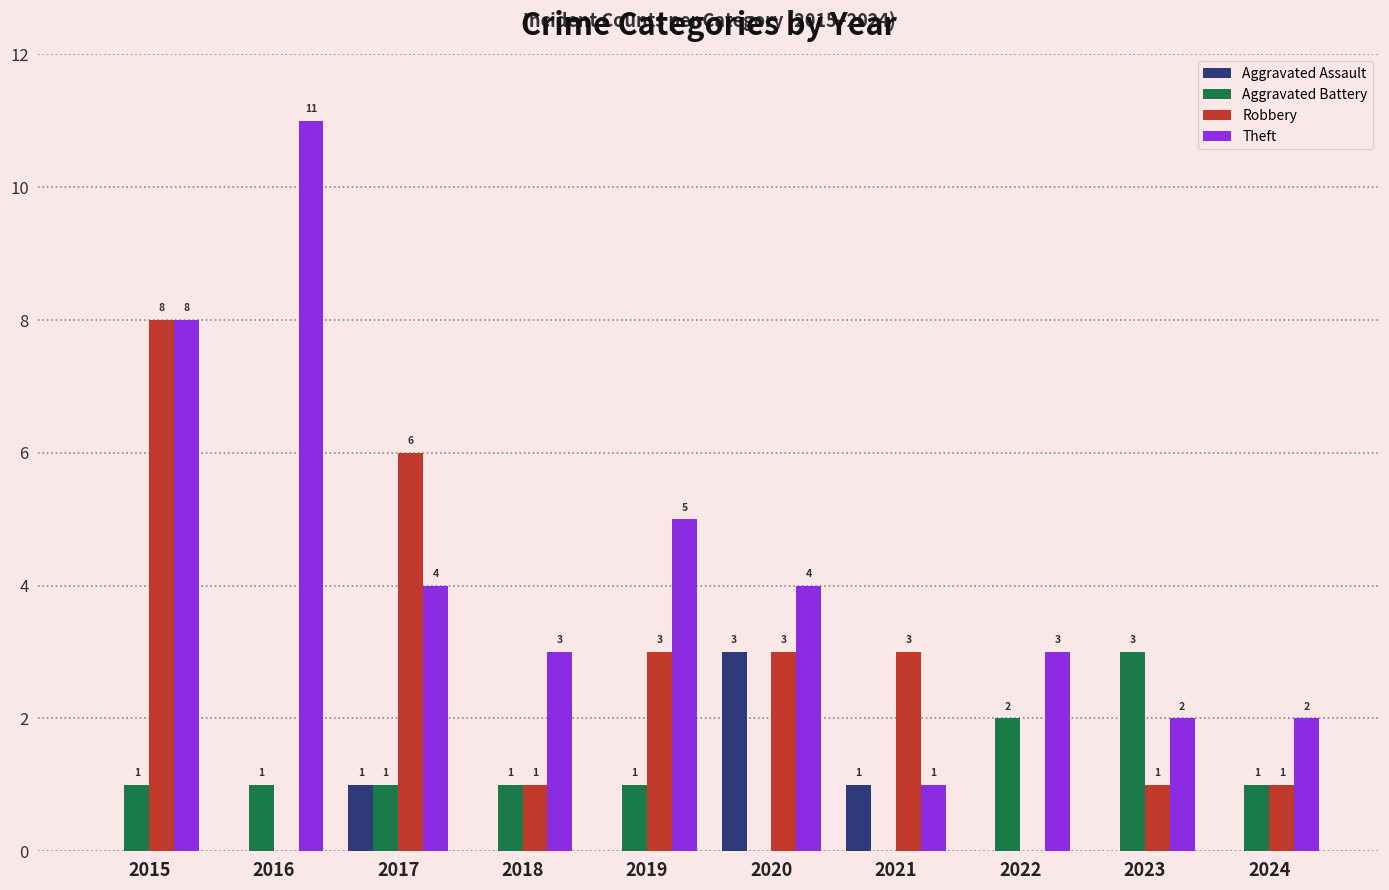

Are the bars horizontal?

No